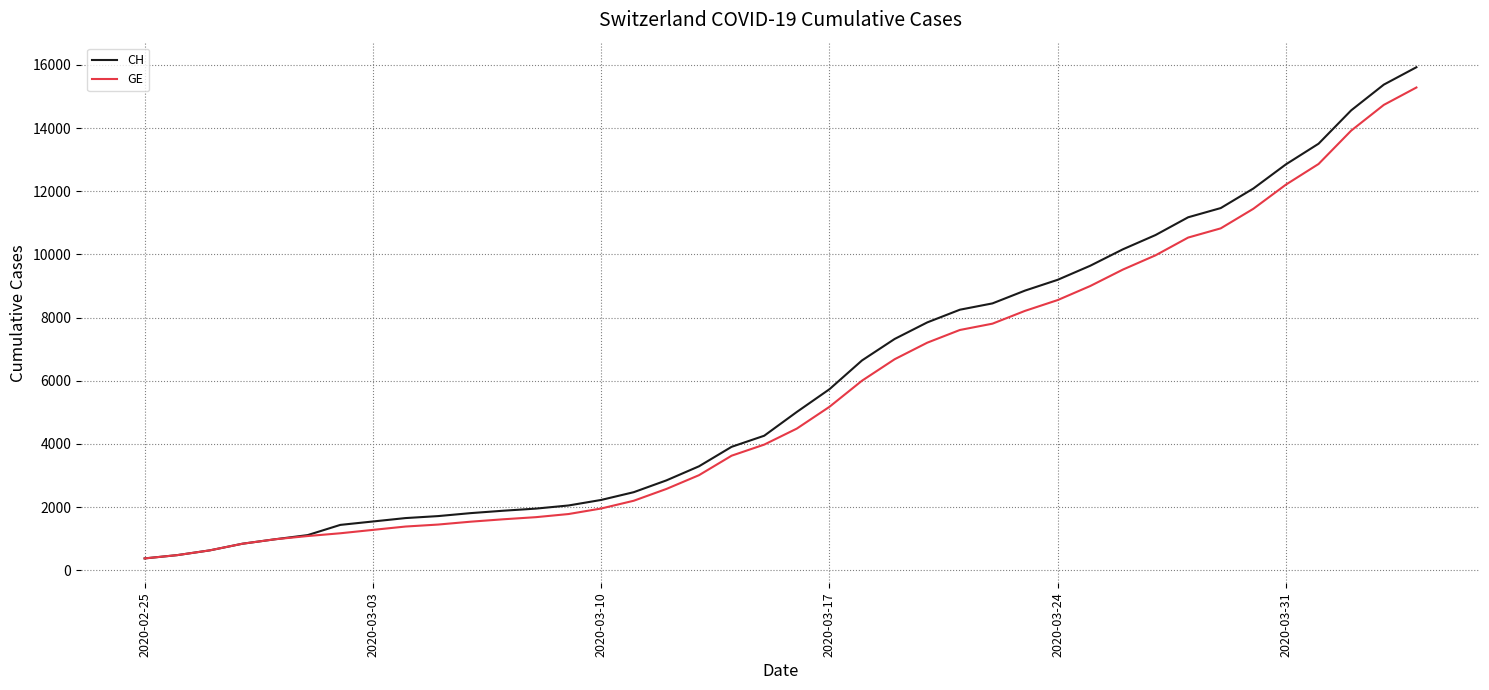

What is the lowest value of the GE series?

375